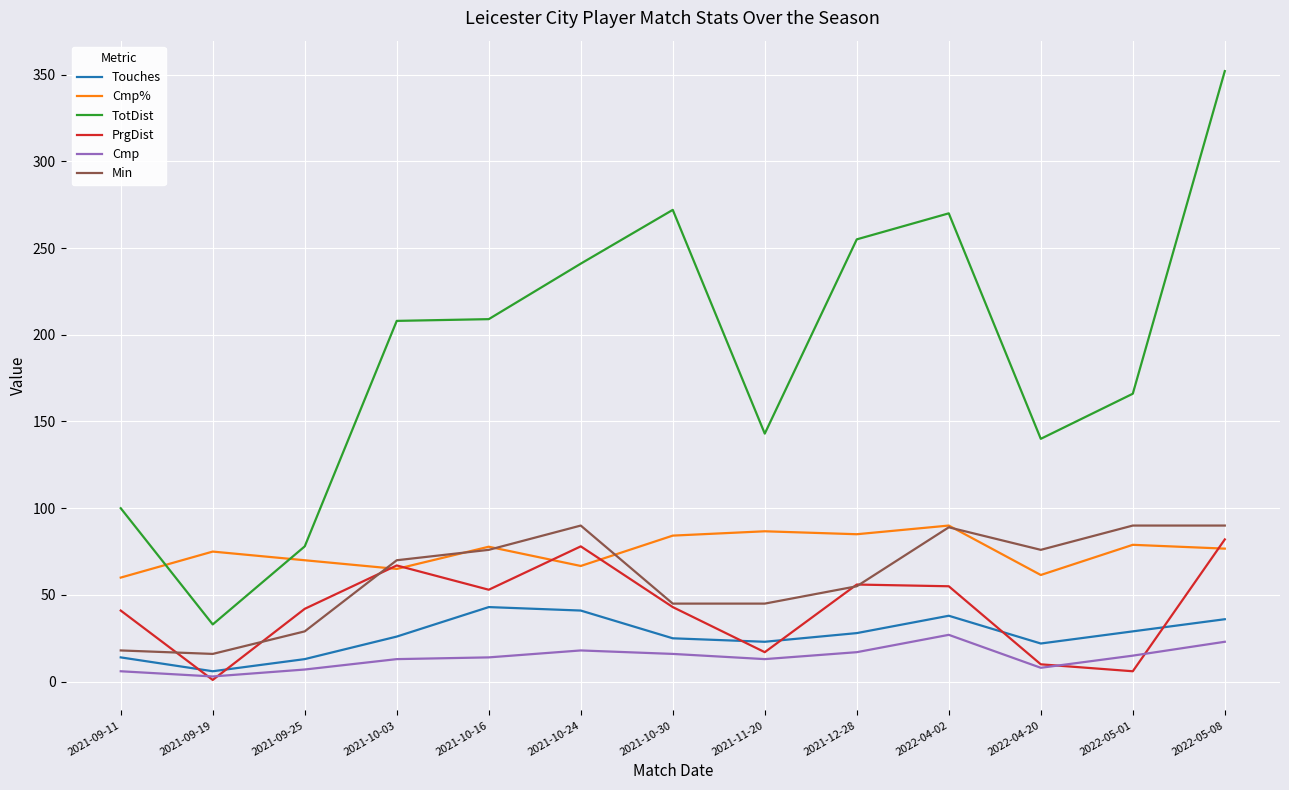

Between 2021-09-19 and 2021-10-16, which series saw the biggest shift?

TotDist